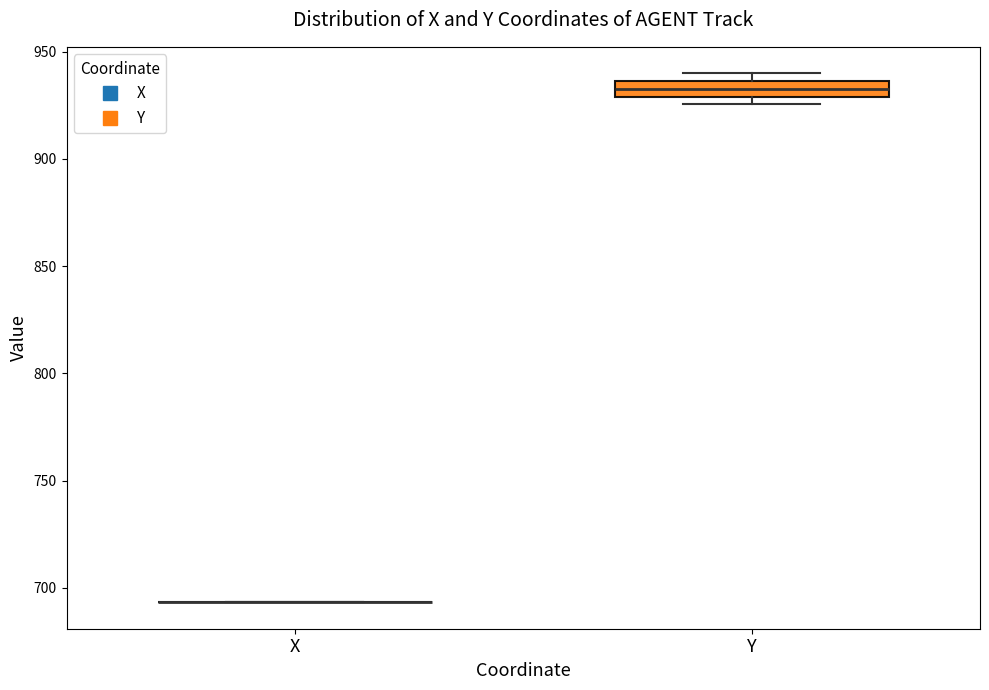

Comparing the boxes themselves (not the whiskers), which one is the tallest?

Y